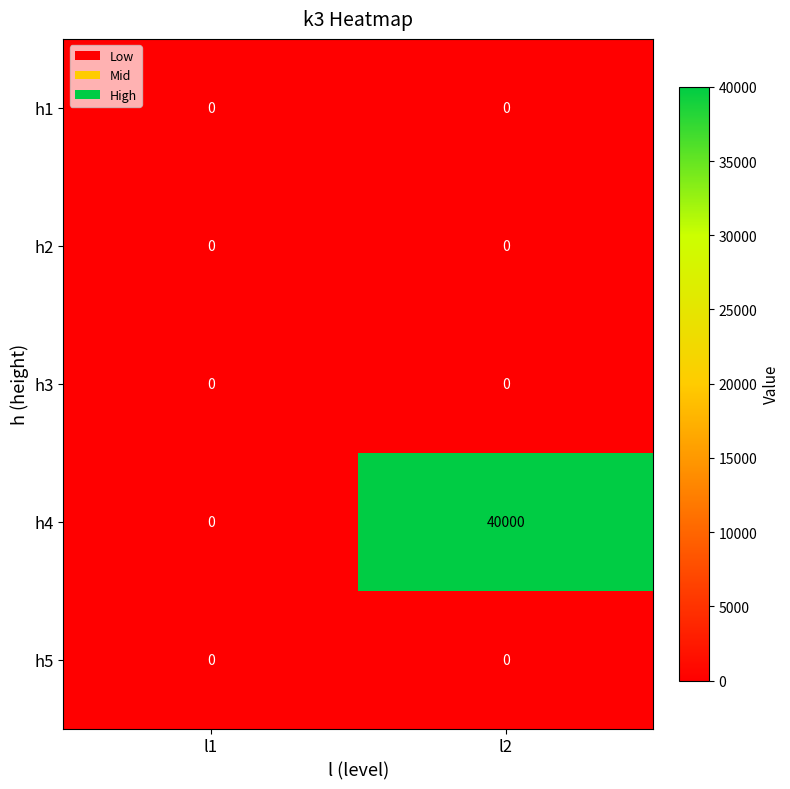

Which series has the largest range (max minus min)?

h4